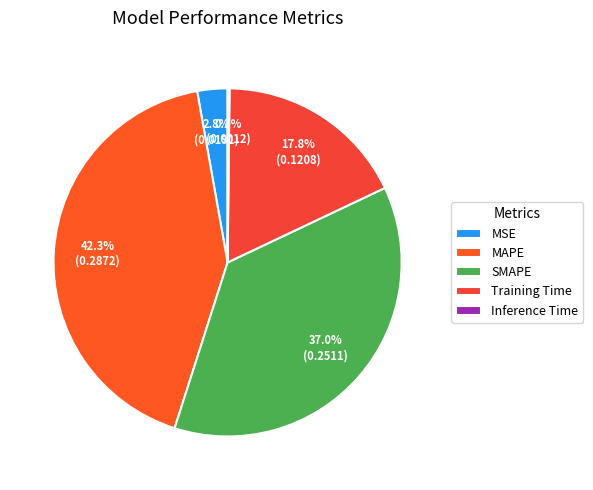

Does MAPE represent more than half of the total?

No